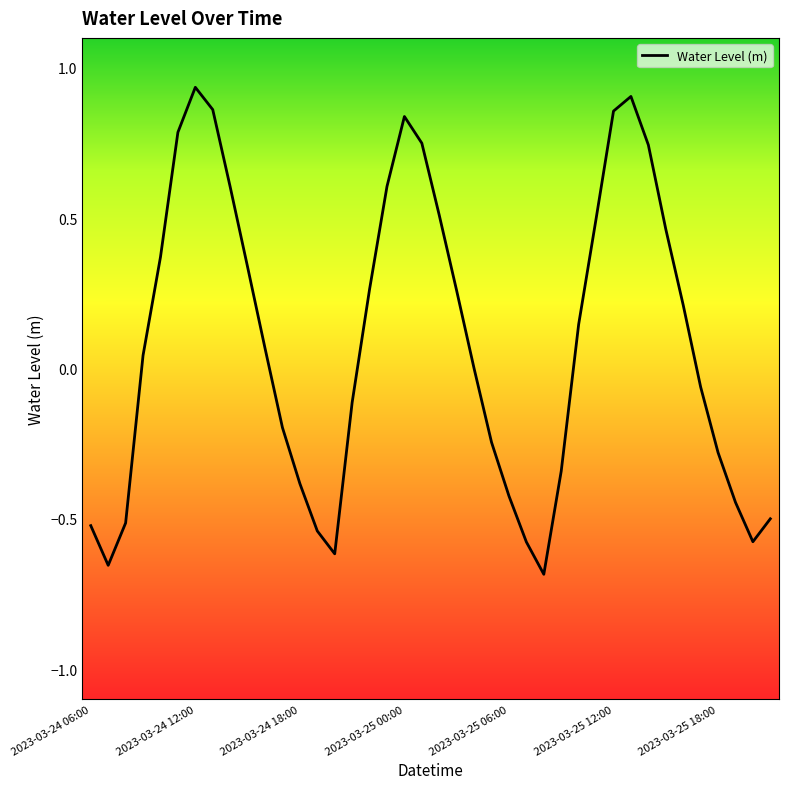

The value at 2023-03-24 18:00 is -0.2. True or false?

False